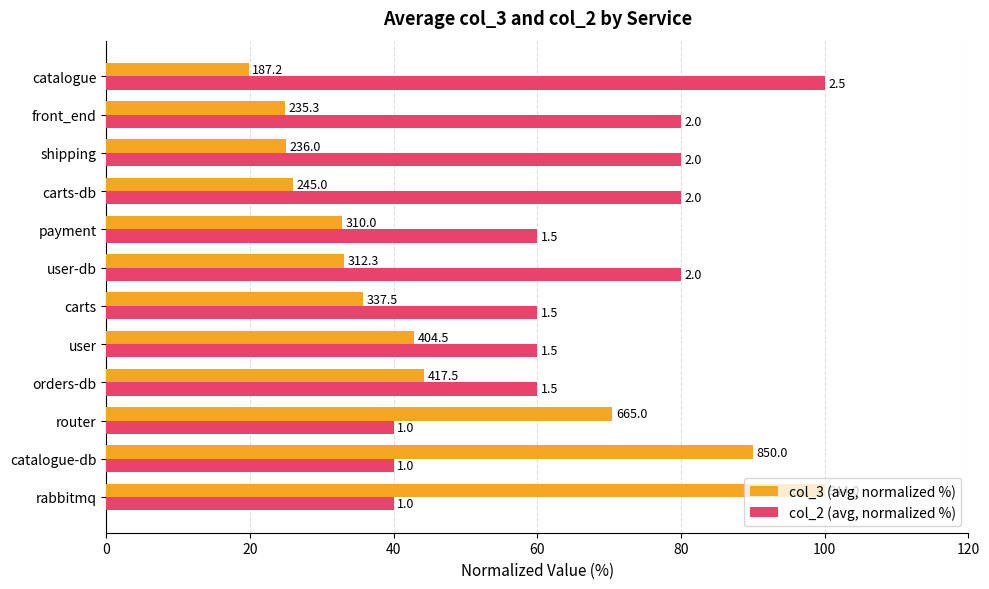

What are all the series names shown in the legend?

col_3 (avg, normalized %), col_2 (avg, normalized %)